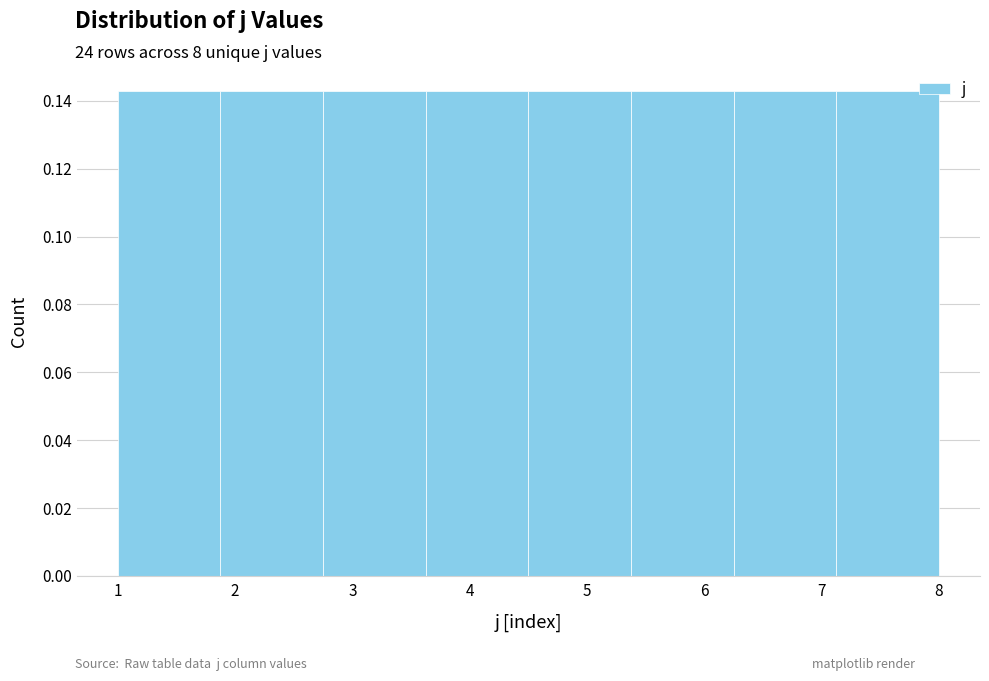

How tall is the bar that spans 4.5 to 5.4 on the x-axis? Neither the bar edges nor the heights are printed on the chart, so give them approximately, as read against the axes.

0.142